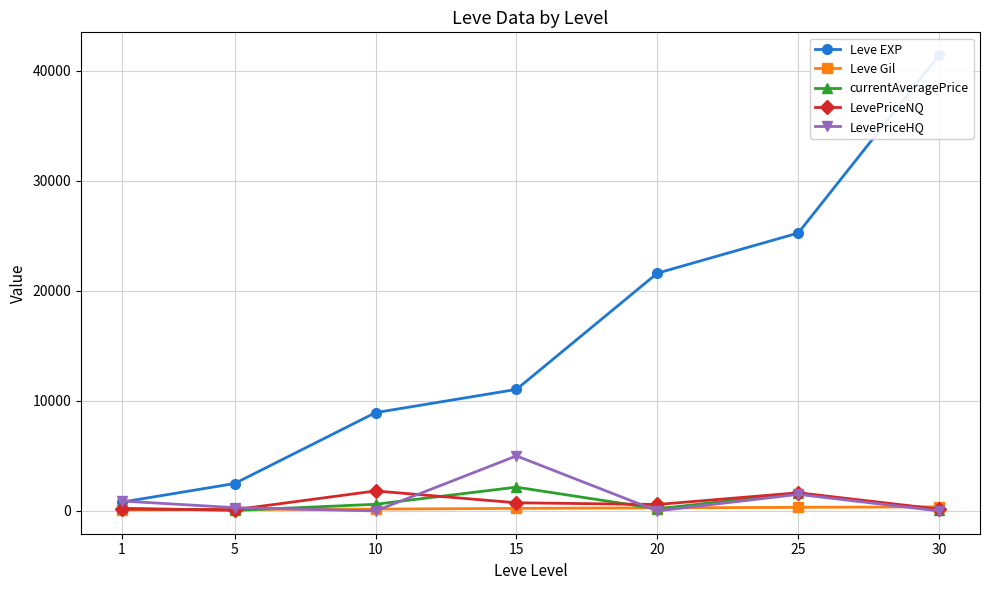

What is the value of the currentAveragePrice point at the 1st from the left?

246.6